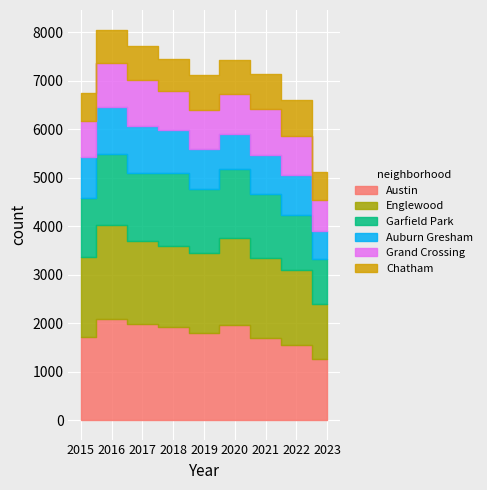

What is the total value across all series at 2016?

8059